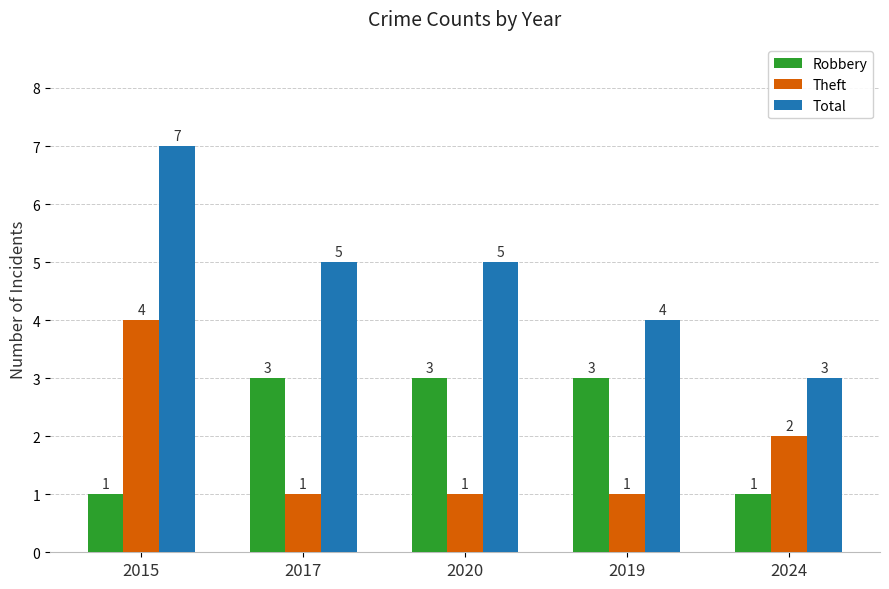

Reading left to right, what are all the values shown in this chart?

Robbery: 2015=1	2017=3	2020=3	2019=3	2024=1
Theft: 2015=4	2017=1	2020=1	2019=1	2024=2
Total: 2015=7	2017=5	2020=5	2019=4	2024=3